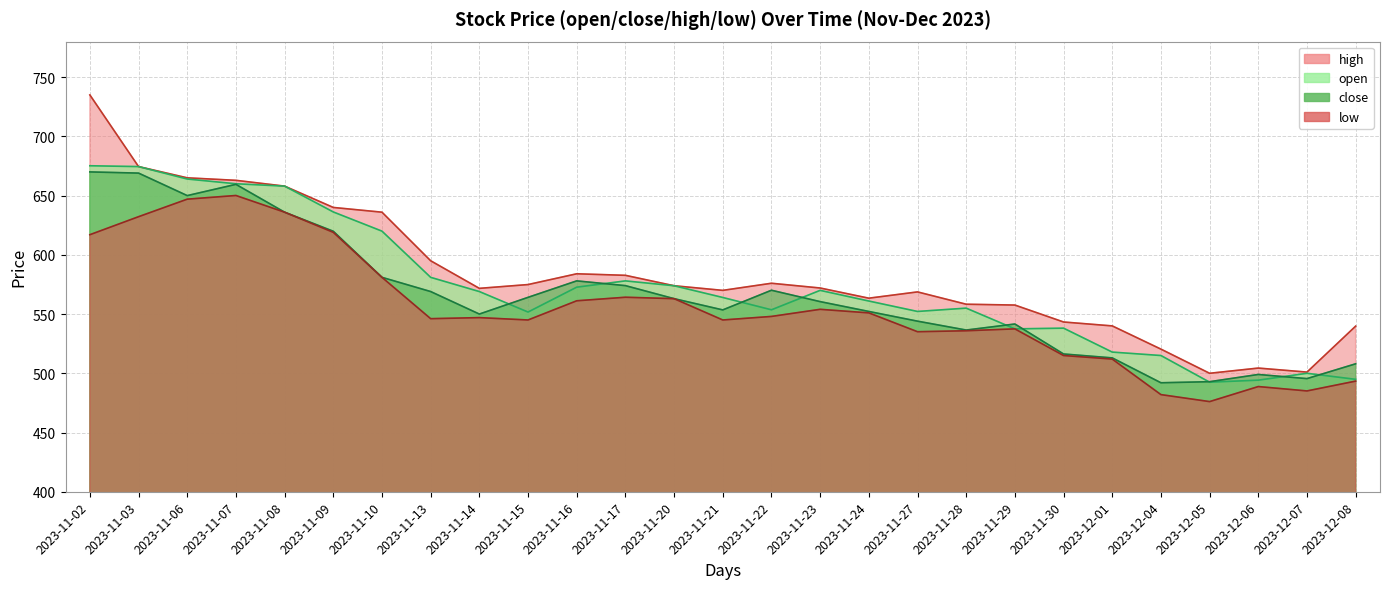

At which category does high reach its first local peak?

2023-11-16